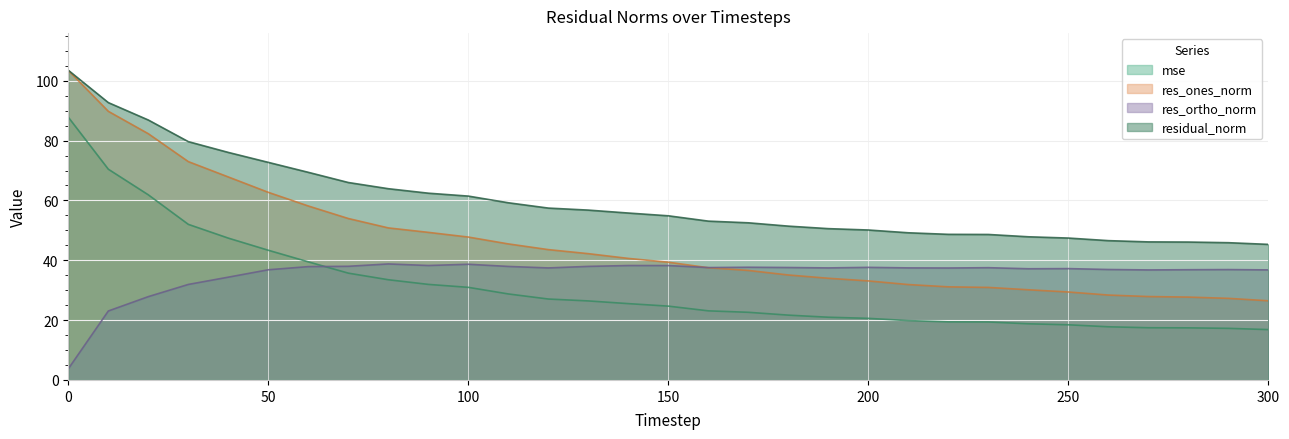

What is the greatest value displayed?

103.5